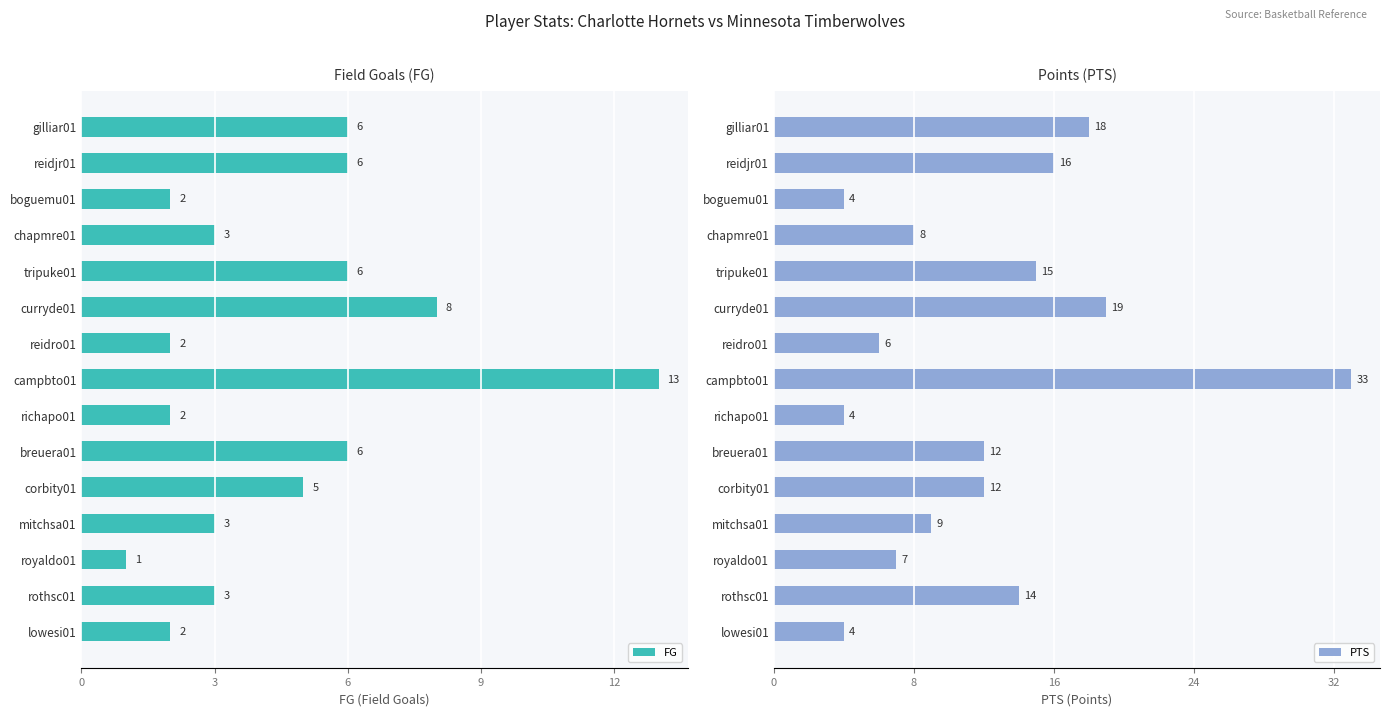

What is the average value of the FG series?

5